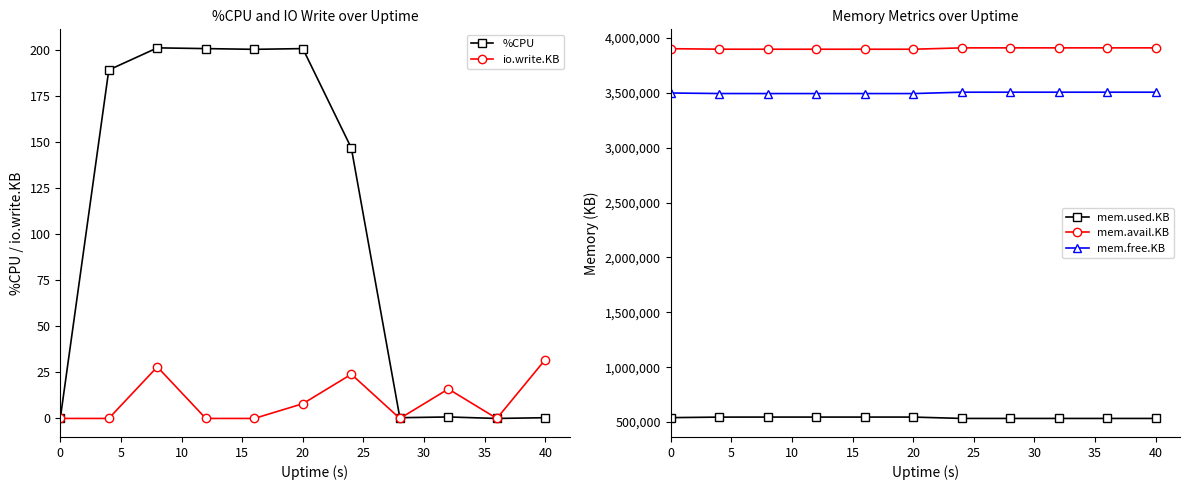

What is the sum of all io.write.KB values?

108.0